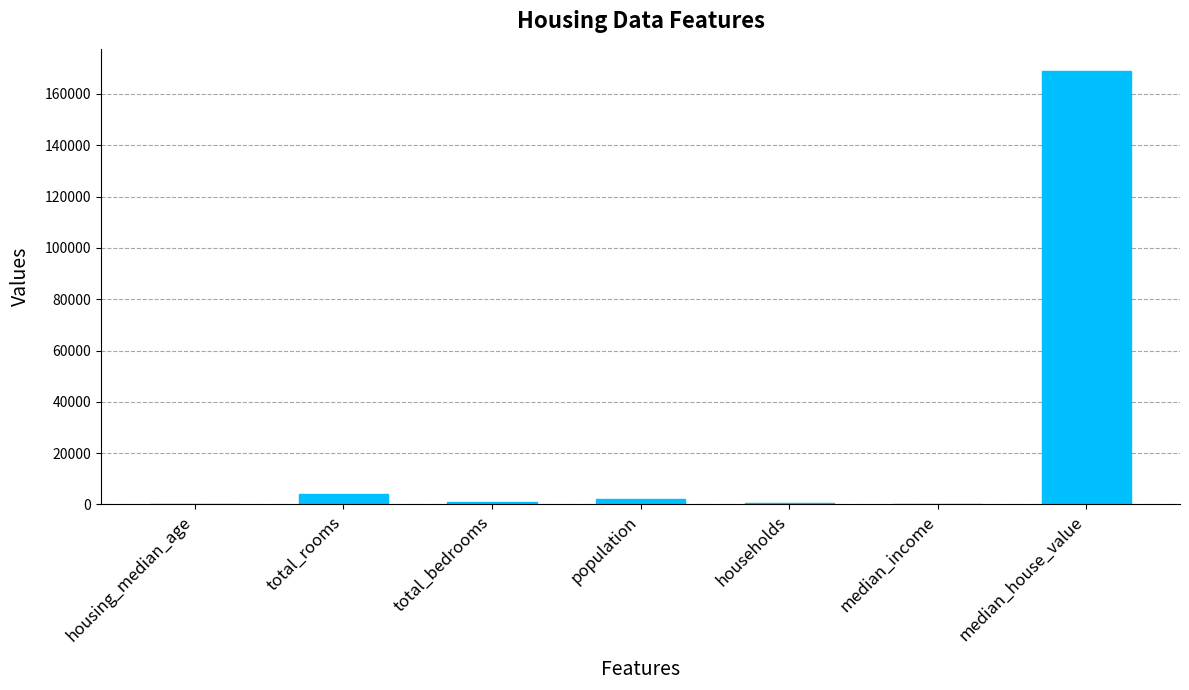

What is the ratio of the value at median_house_value to the value at households?

227.0